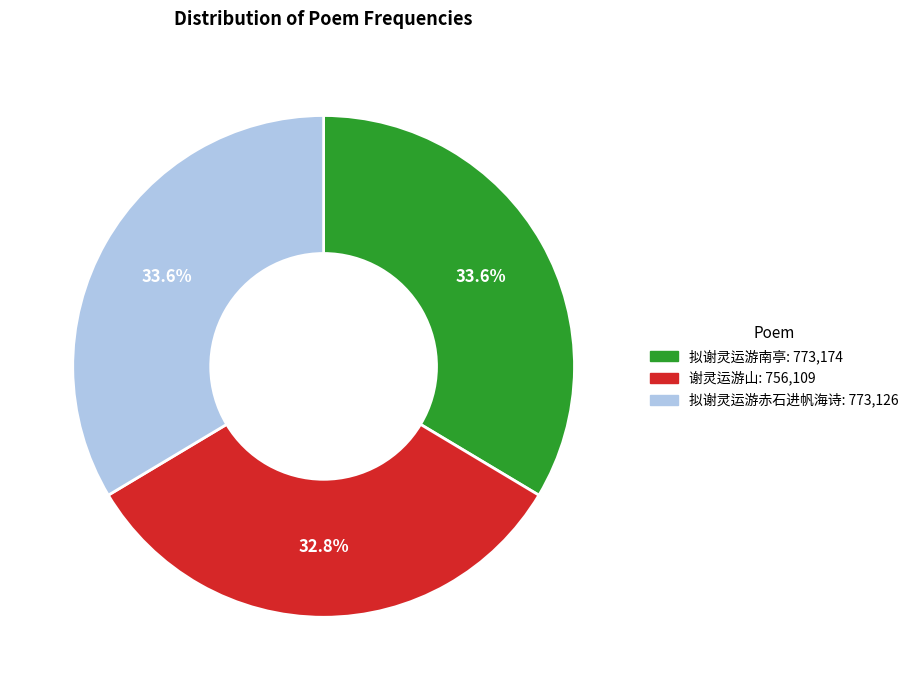

What is the ratio of the value at 拟谢灵运游赤石进帆海诗 to the value at 谢灵运游山?

1.0